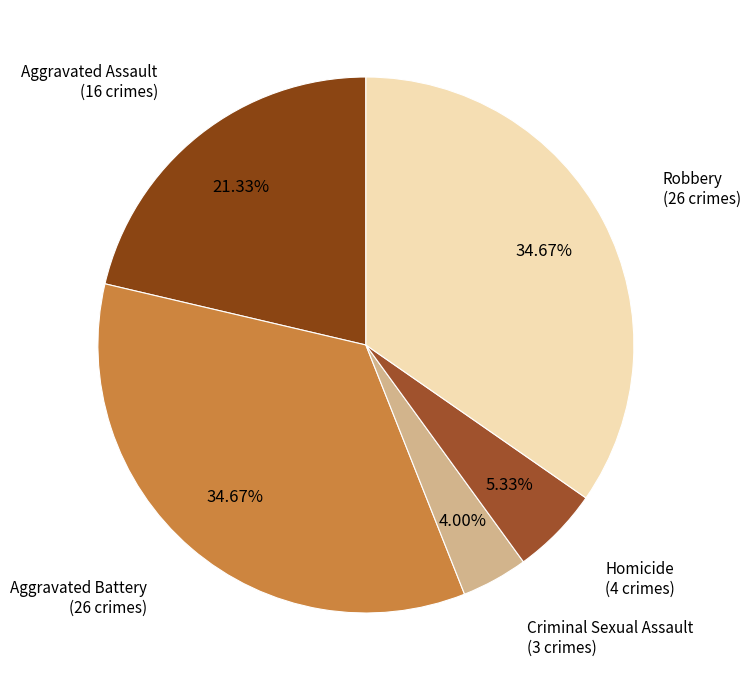

How many slices are in this pie chart?

5